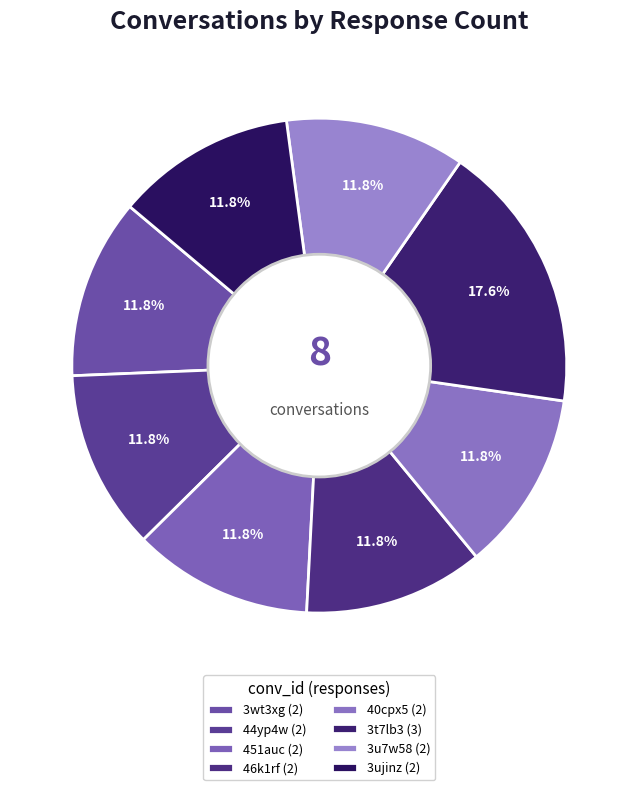

To the nearest percent, what is the combined percentage of 46k1rf and 44yp4w?

24%